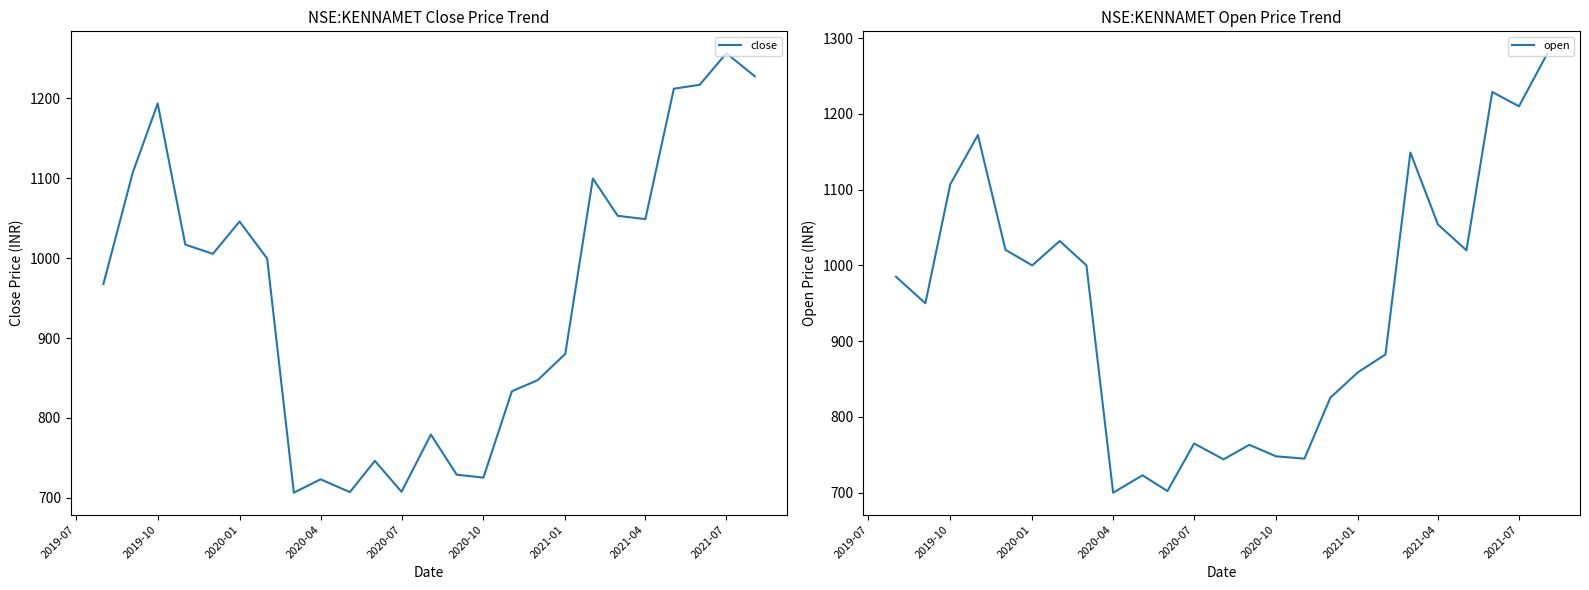

What is the lowest value of the close series?

706.5